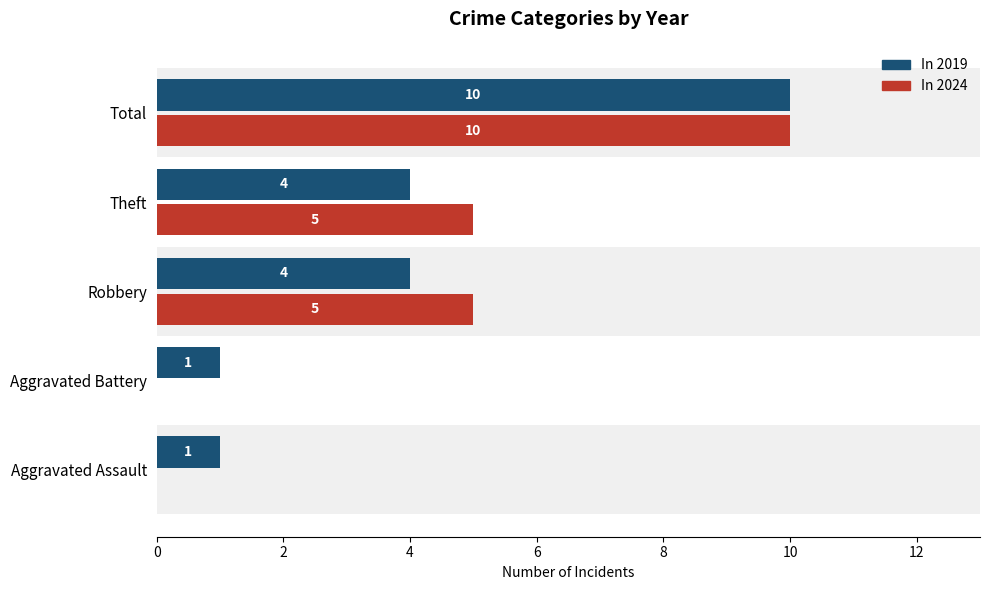

At which category is the sum across all series the highest?

Total